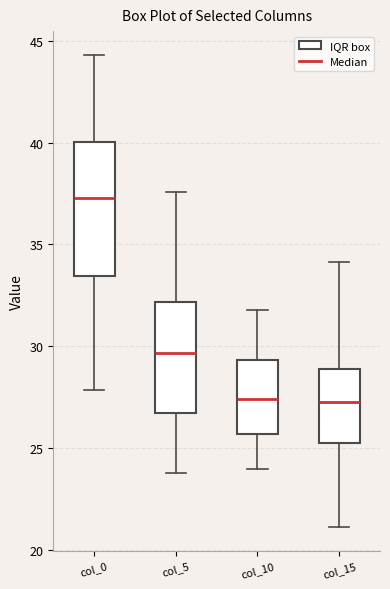

Reading left to right, read every box against the y-axis: the position of its median line, the range the box covers, and the ends of its whiskers. The values are not printed on the chart, so give them approximately, as read against the axis.

col_0: median 37.5, box 33.5 to 40.0, whiskers 28.0 to 44.5
col_5: median 29.5, box 26.5 to 32.0, whiskers 24.0 to 37.5
col_10: median 27.5, box 25.5 to 29.5, whiskers 24.0 to 32.0
col_15: median 27.0, box 25.0 to 29.0, whiskers 21.0 to 34.0